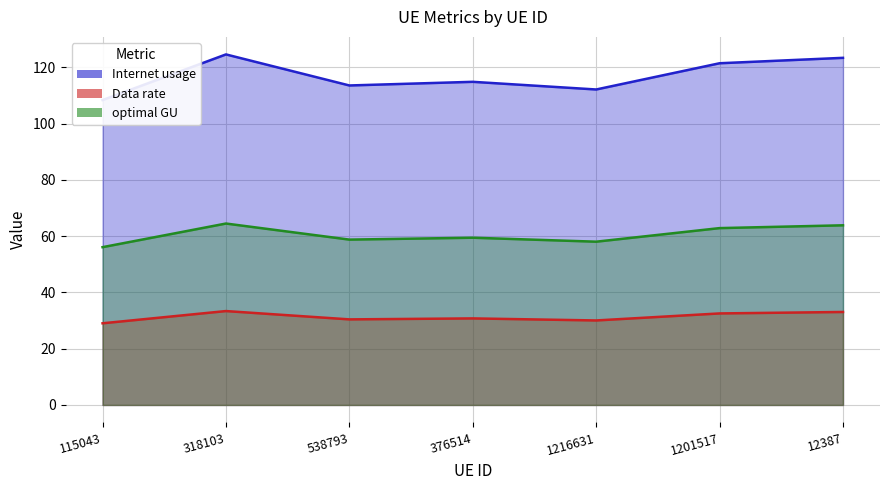

What are all the series names shown in the legend?

Internet usage, Data rate, optimal GU